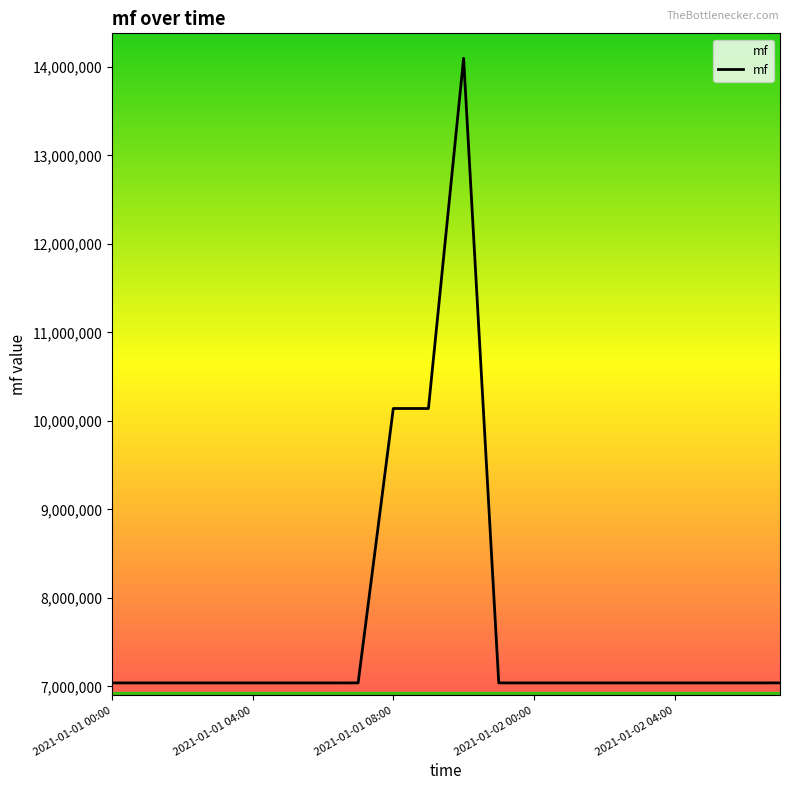

What is the difference between the maximum and minimum values?

7056962